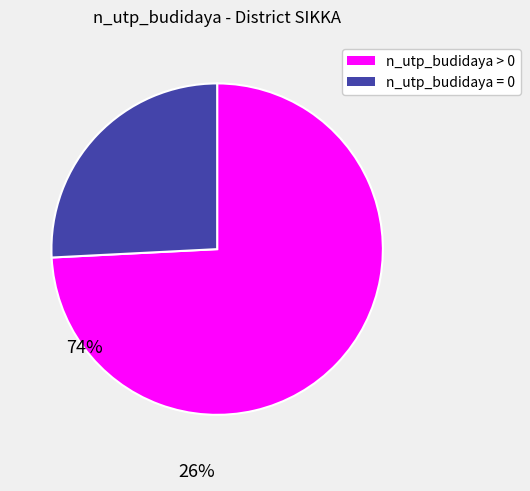

Is there a majority slice in this chart?

Yes